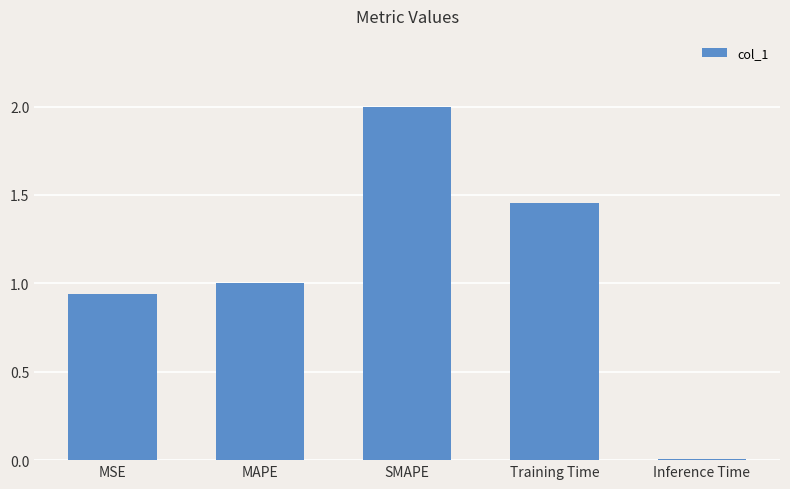

What is the change in value from SMAPE to Training Time?

-0.5